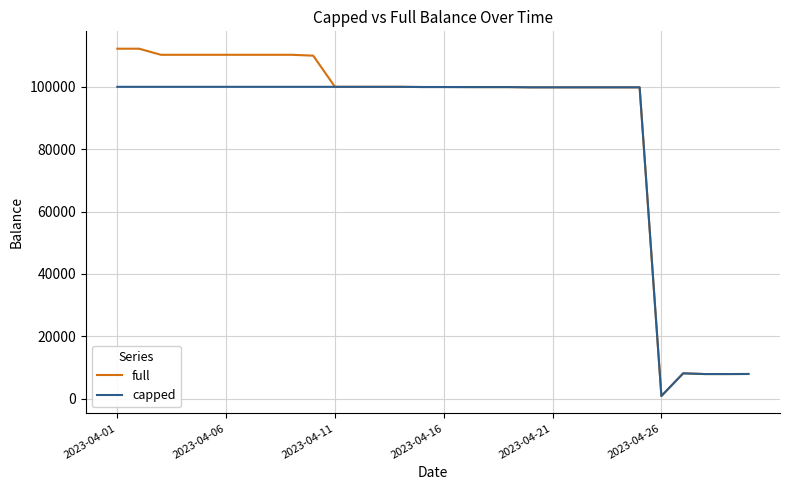

Which series has the largest range (max minus min)?

full